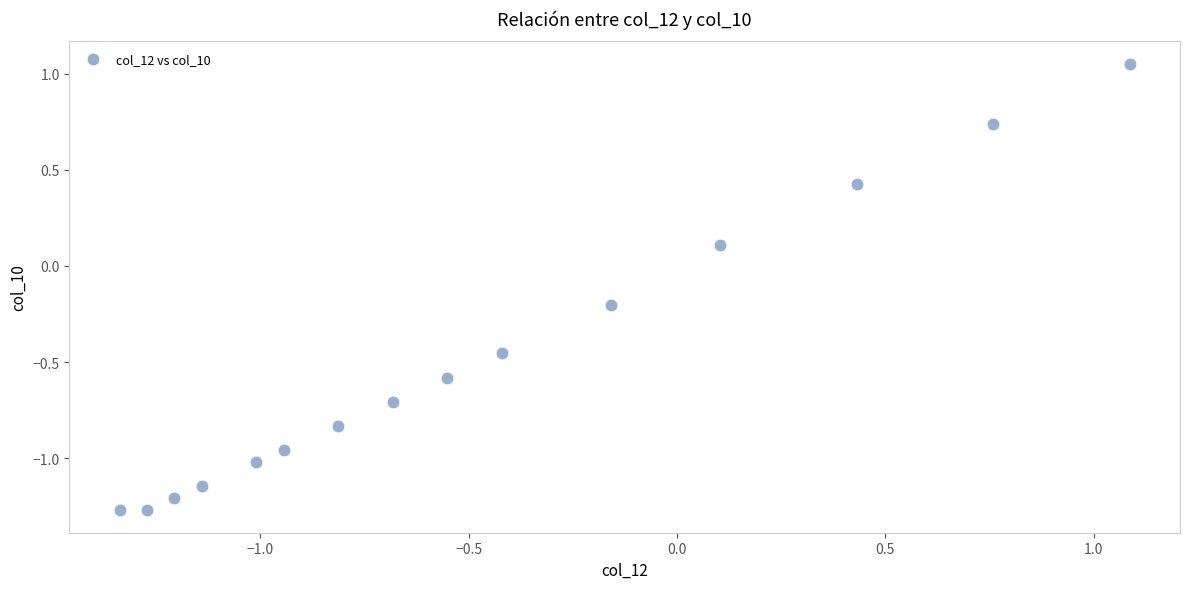

What is the range of X values (max minus min)?

2.4